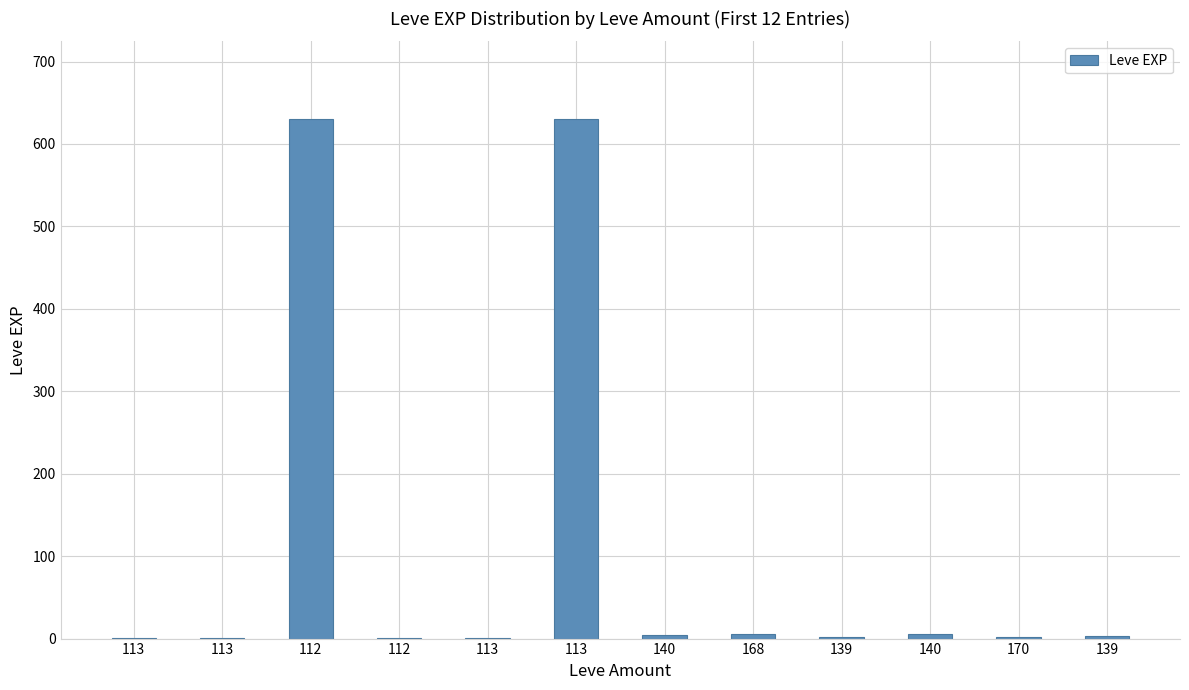

Count the number of data series in this chart.

1